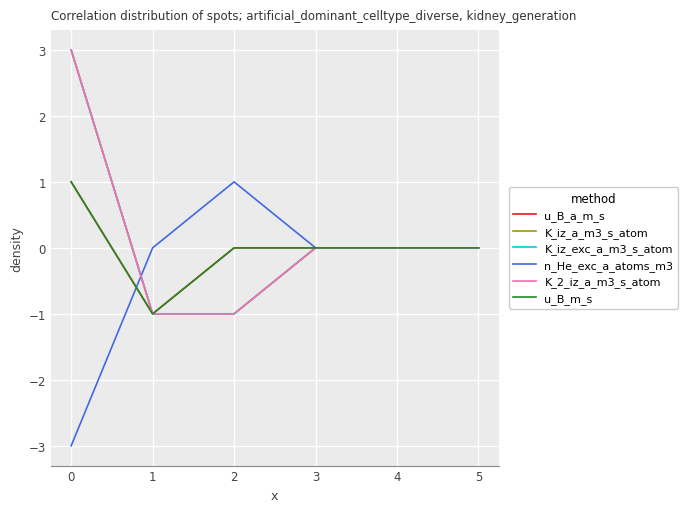

Does the chart have visible grid lines?

Yes